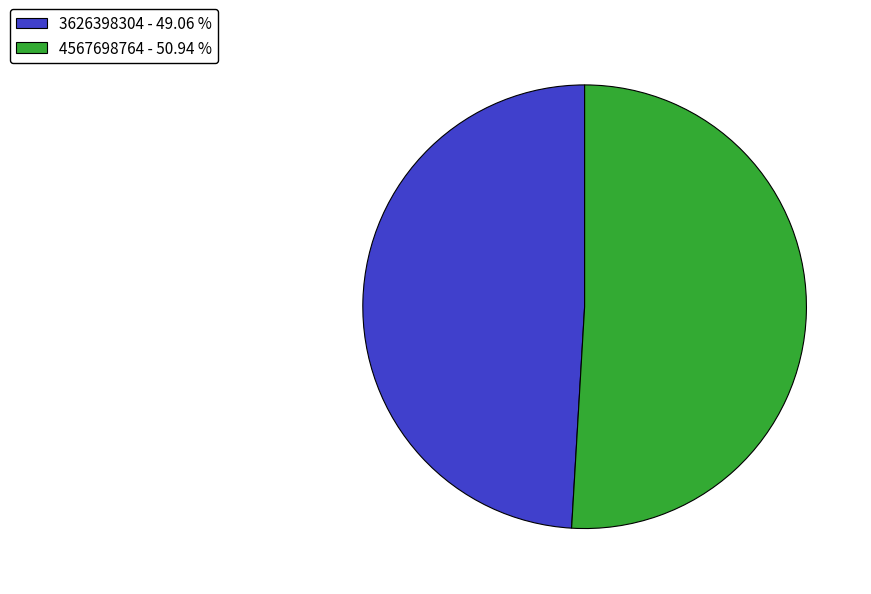

What is the smallest slice in the pie chart?

3626398304